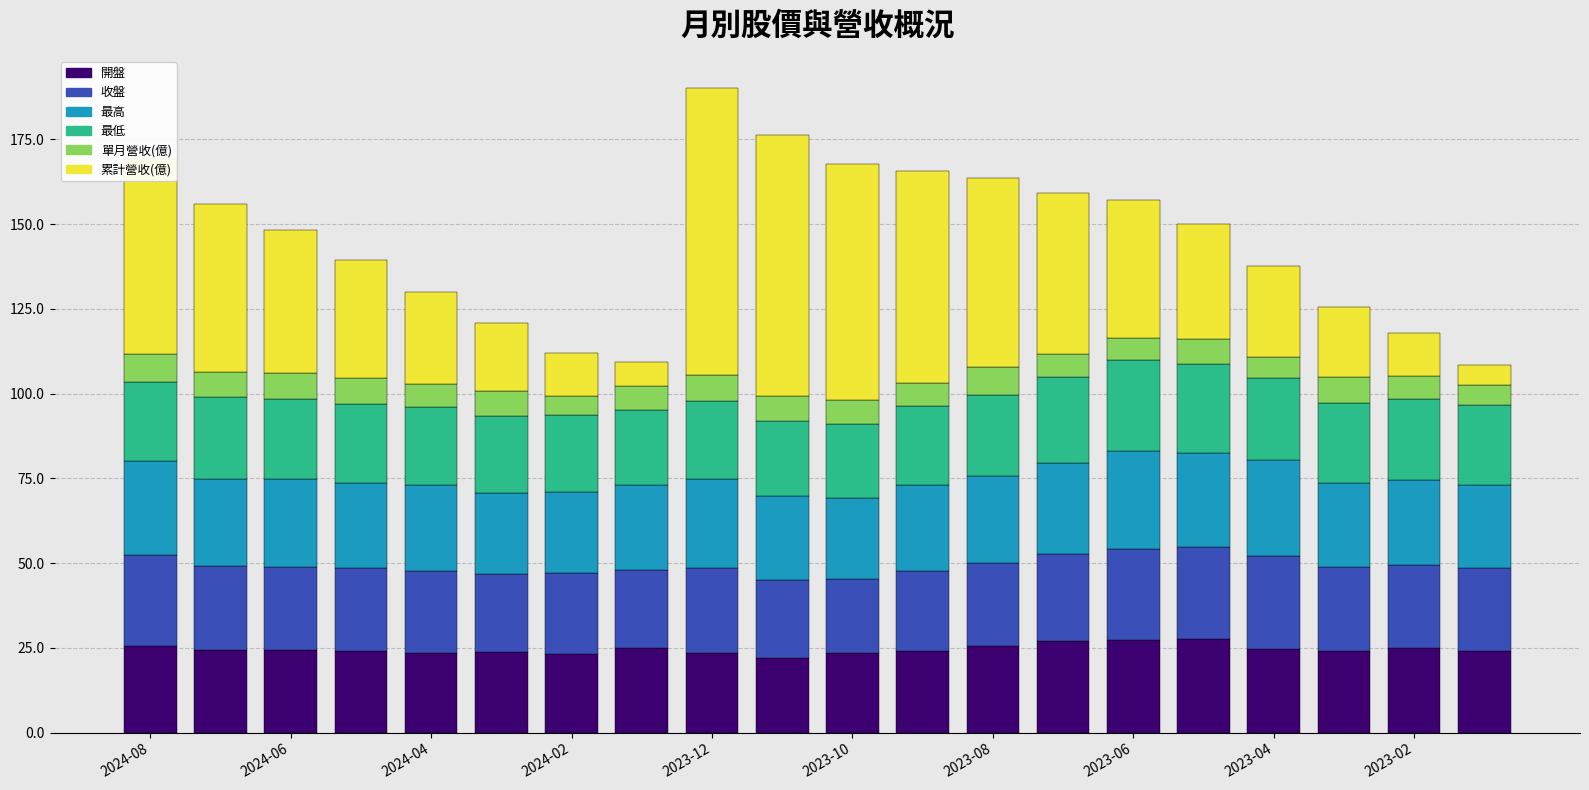

How many series are shown in this chart?

6